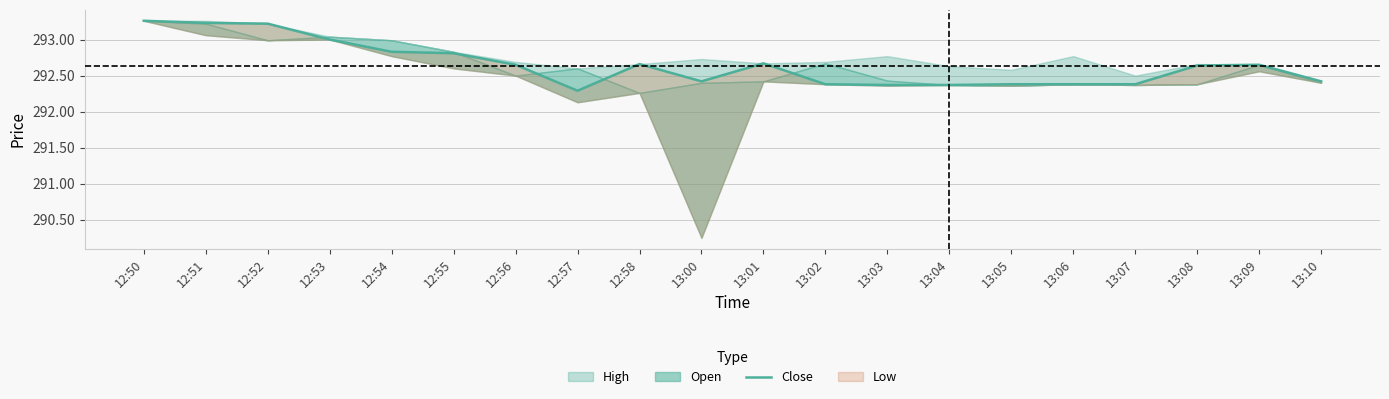

Reading left to right, what are all the values shown in this chart?

293.3	293.2	293.2	293.0	292.8	292.8	292.6	292.3	292.7	292.4	292.7	292.4	292.4	292.4	292.4	292.4	292.4	292.6	292.6	292.4